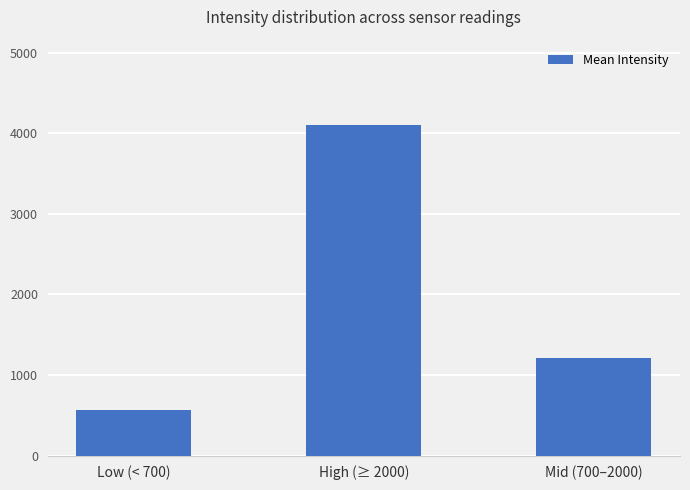

At which label is the value closest to 2332?

Mid (700–2000)